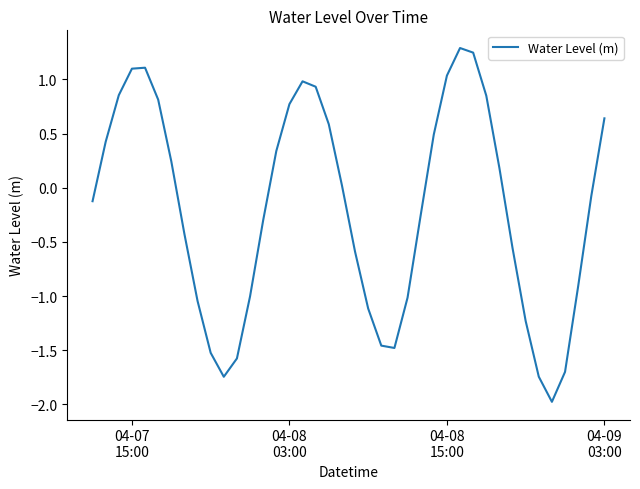

What is the difference between the maximum and minimum values?

3.3